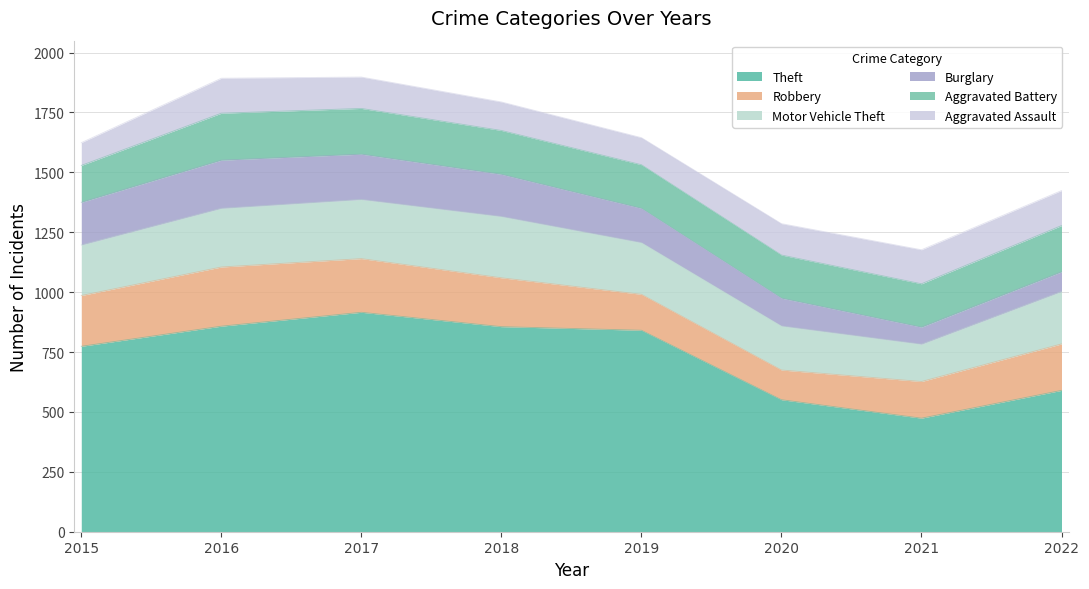

The value of Motor Vehicle Theft at 2021 is 255. True or false?

False